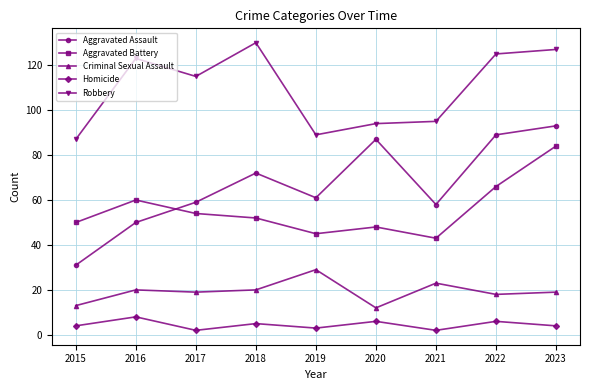

Reading left to right, what are all the values shown in this chart?

Aggravated Assault: 31	50	59	72	61	87	58	89	93
Aggravated Battery: 50	60	54	52	45	48	43	66	84
Criminal Sexual Assault: 13	20	19	20	29	12	23	18	19
Homicide: 4	8	2	5	3	6	2	6	4
Robbery: 87	123	115	130	89	94	95	125	127